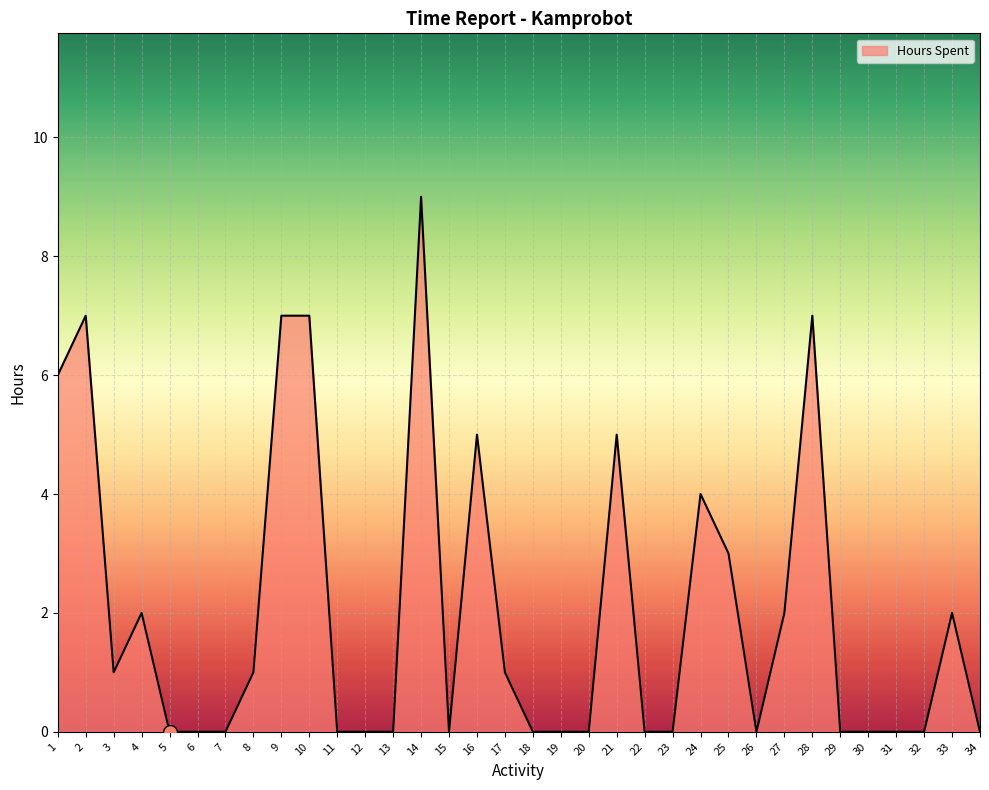

What is the change in value from 3 to 16?

+4